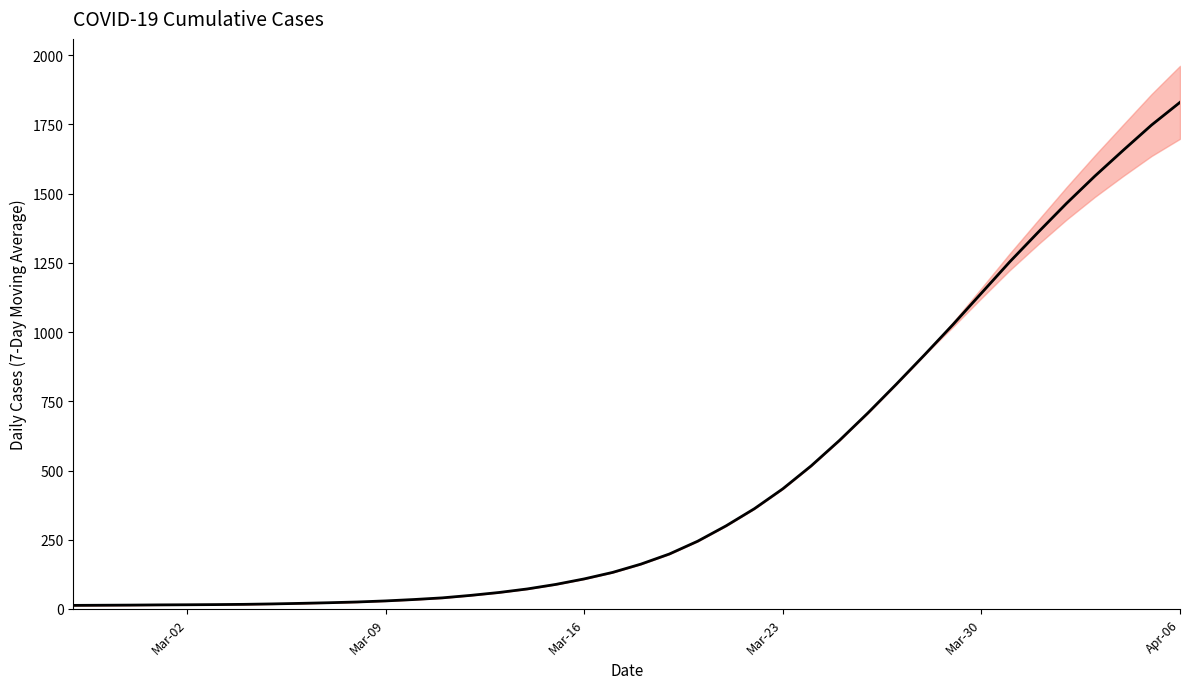

Is it true that the value at Mar-23 is 592.5?

False